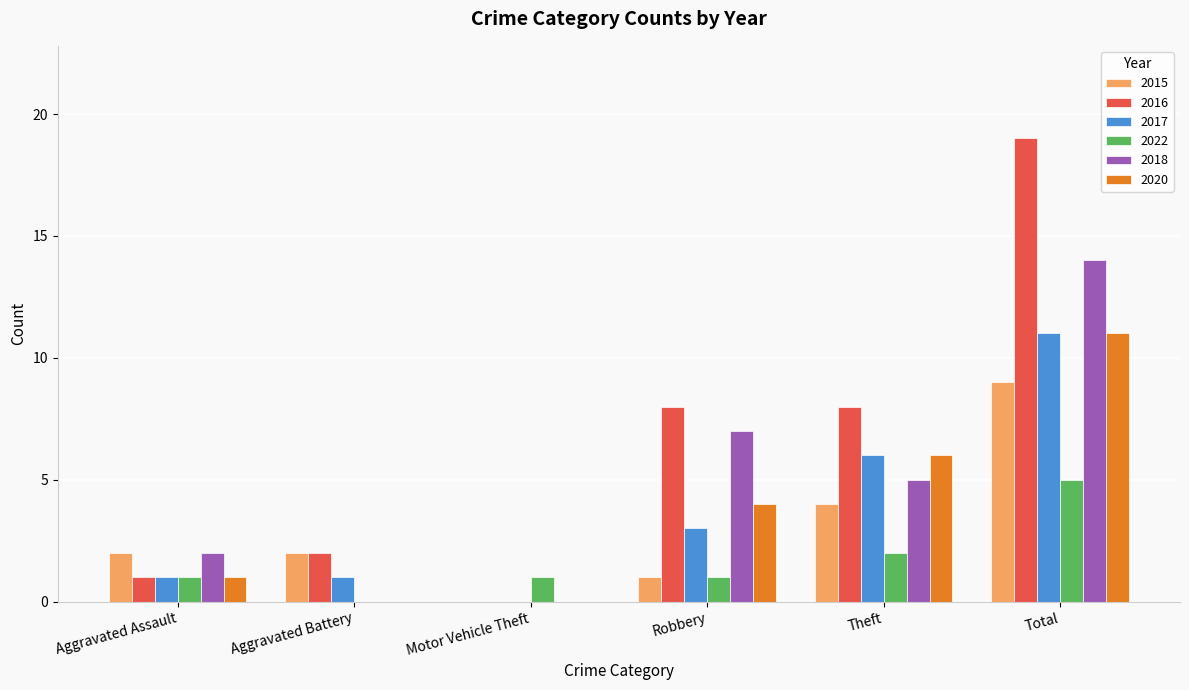

Reading left to right, what are all the values shown in this chart?

2015: Aggravated Assault=2	Aggravated Battery=2	Motor Vehicle Theft=0	Robbery=1	Theft=4	Total=9
2016: Aggravated Assault=1	Aggravated Battery=2	Motor Vehicle Theft=0	Robbery=8	Theft=8	Total=19
2017: Aggravated Assault=1	Aggravated Battery=1	Motor Vehicle Theft=0	Robbery=3	Theft=6	Total=11
2022: Aggravated Assault=1	Aggravated Battery=0	Motor Vehicle Theft=1	Robbery=1	Theft=2	Total=5
2018: Aggravated Assault=2	Aggravated Battery=0	Motor Vehicle Theft=0	Robbery=7	Theft=5	Total=14
2020: Aggravated Assault=1	Aggravated Battery=0	Motor Vehicle Theft=0	Robbery=4	Theft=6	Total=11